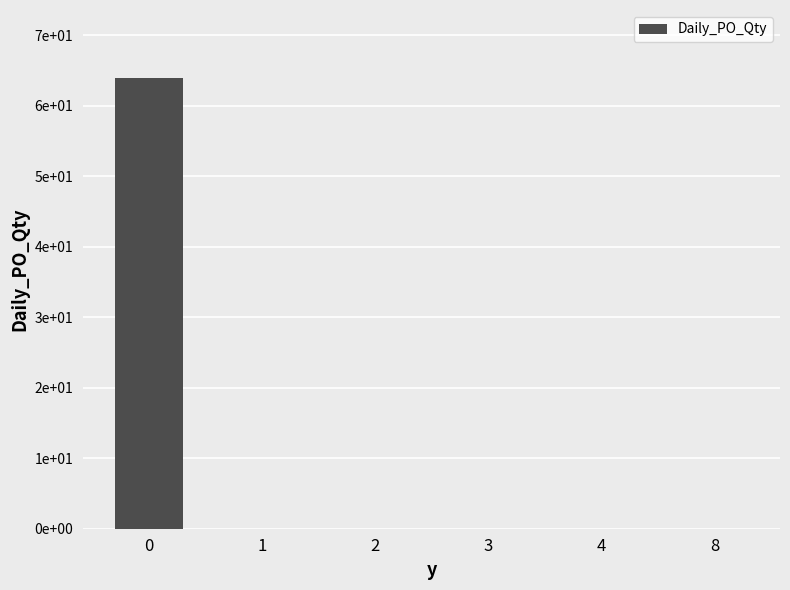

The chart shows a value of -36 at 2. True or false?

False